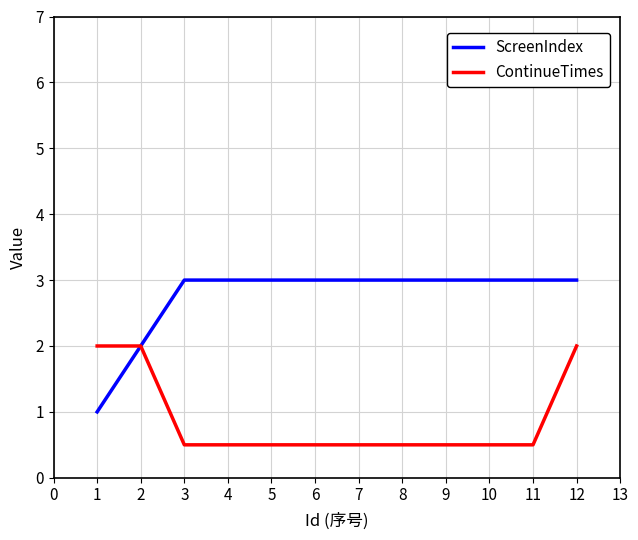

The ContinueTimes series shows 2.0 at 1. True or false?

True